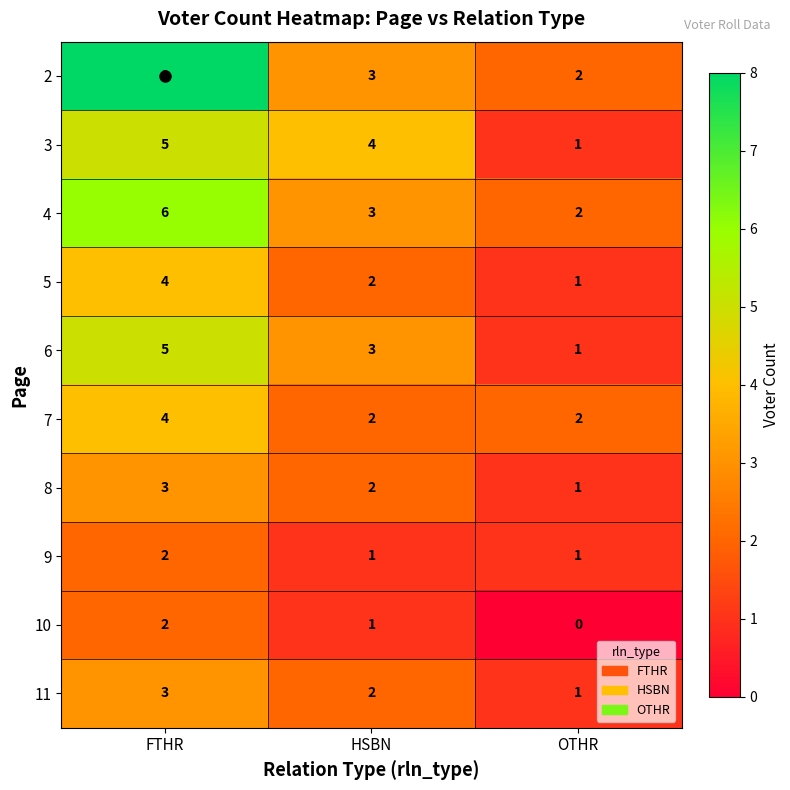

Is the value of 3 at HSBN greater than the value of 6 at FTHR?

No